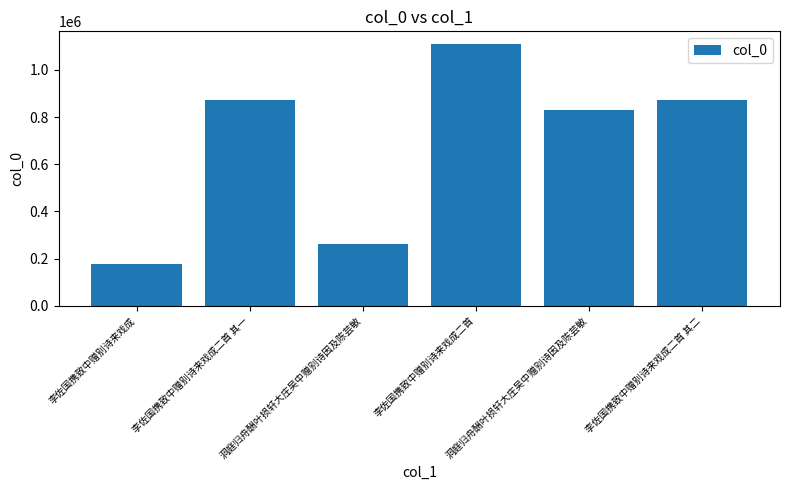

Does the chart contain any negative values?

No